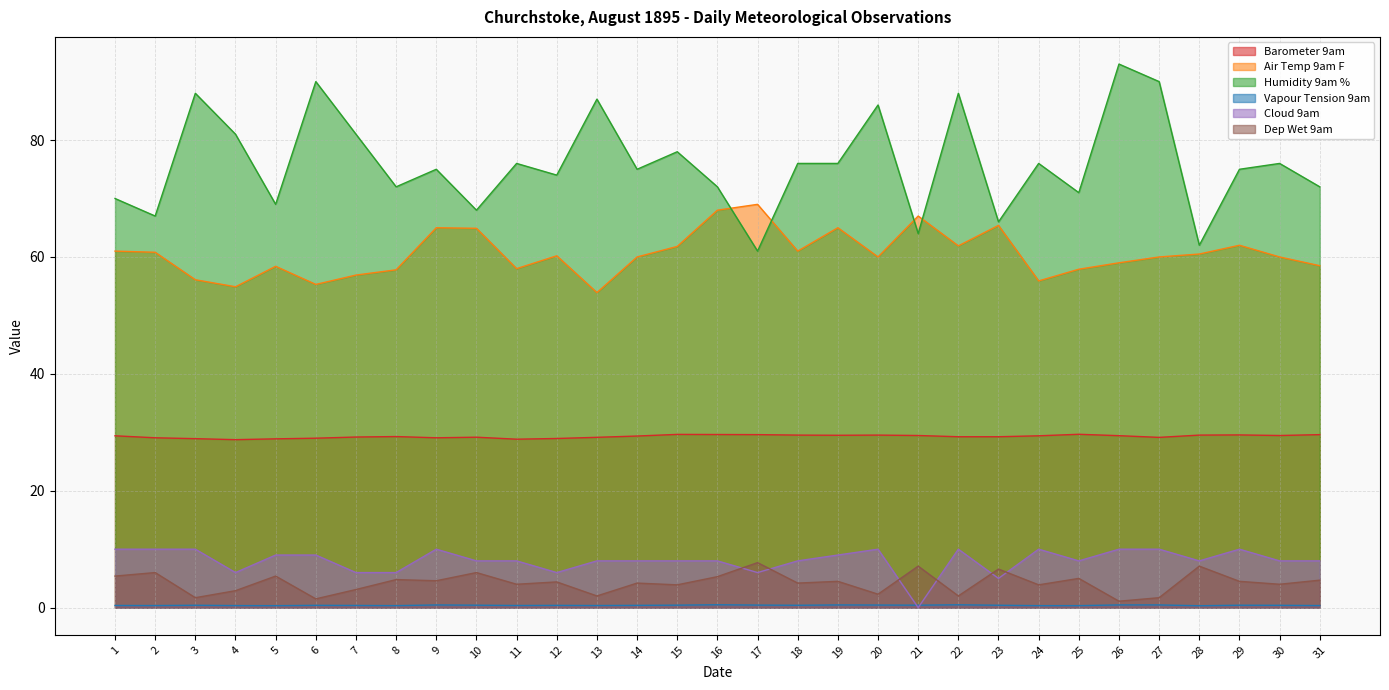

How many lines are shown in the chart?

6